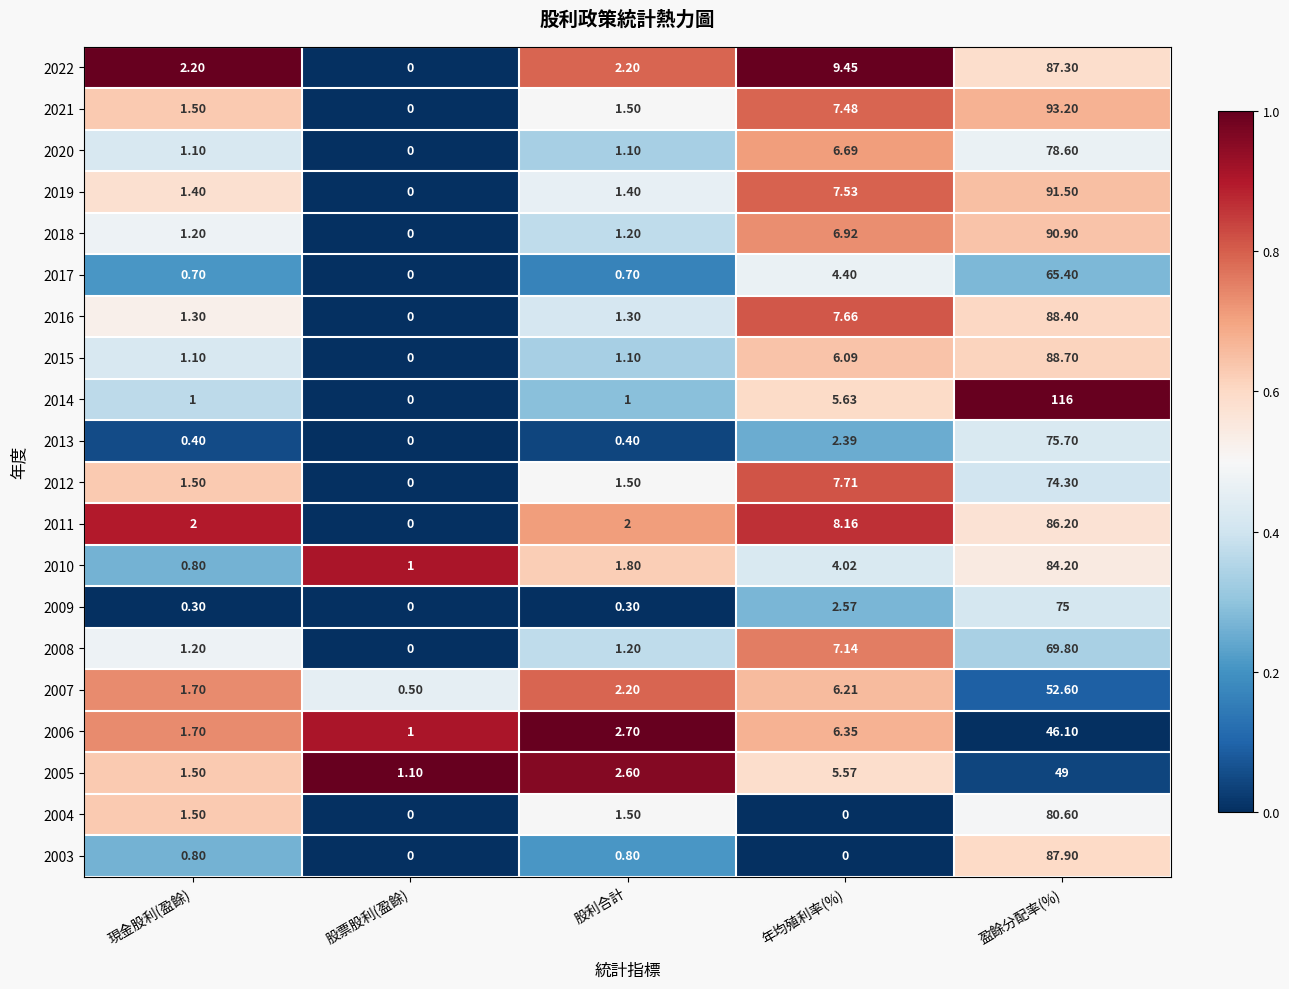

At which category is the sum across all series the highest?

盈餘分配率(%)